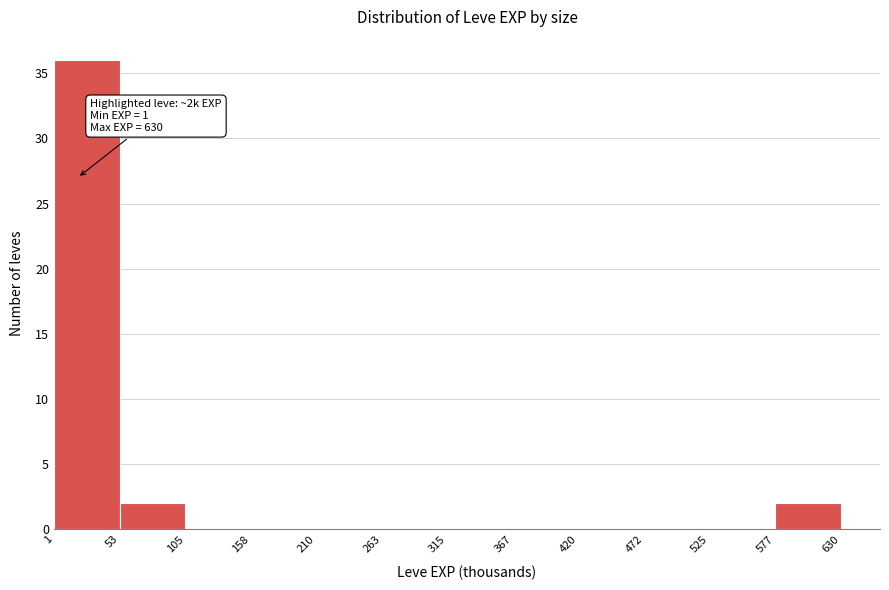

Which range on the x-axis has the tallest bar?

1 to 53